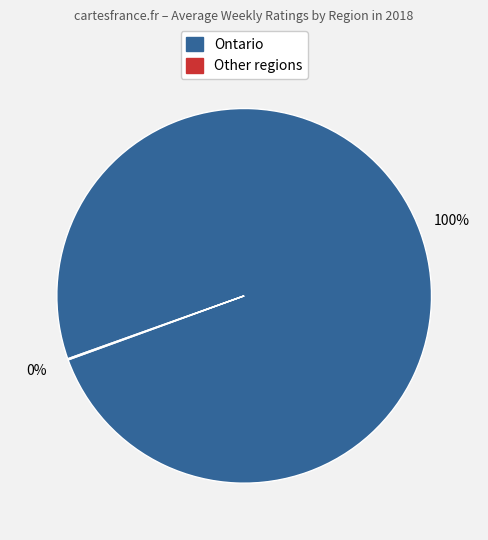

To the nearest percent, what is the average slice percentage?

50%